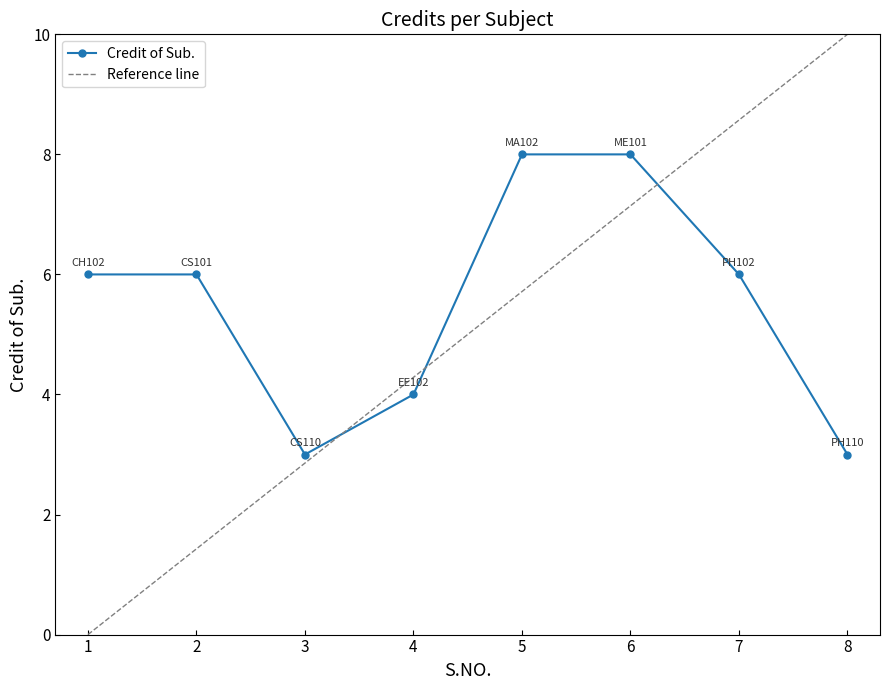

What is the average value?

6